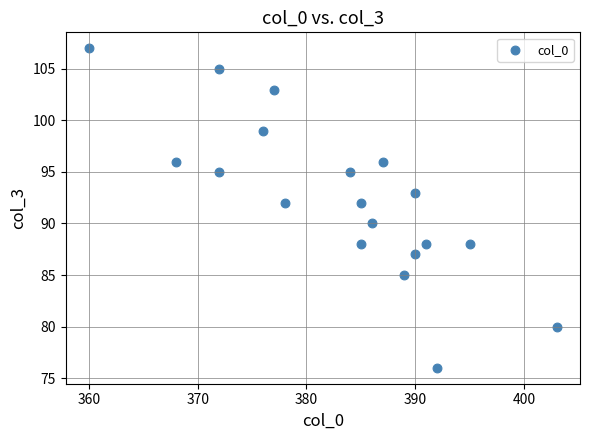

What is the range of X values (max minus min)?

43